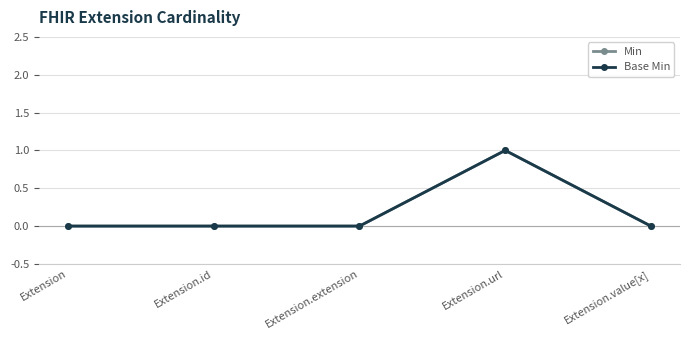

Does the chart have visible grid lines?

Yes